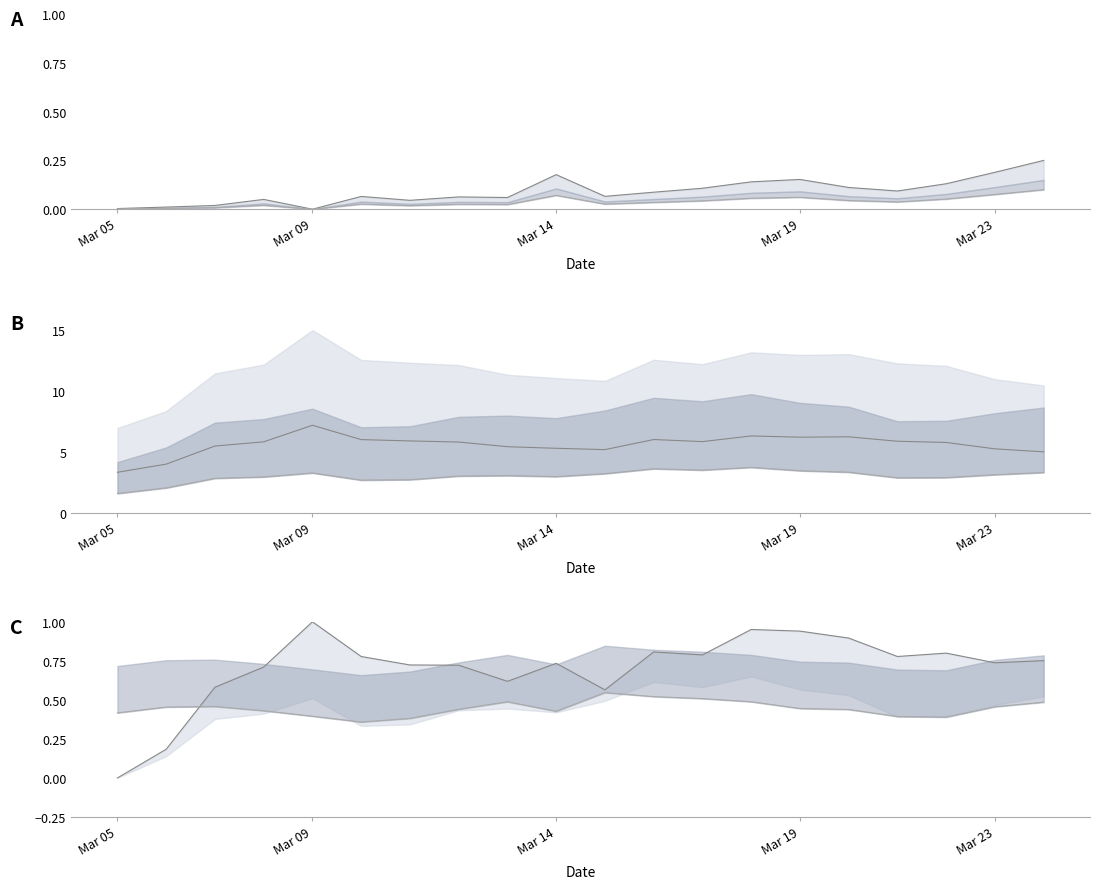

How many lines are shown in the chart?

6